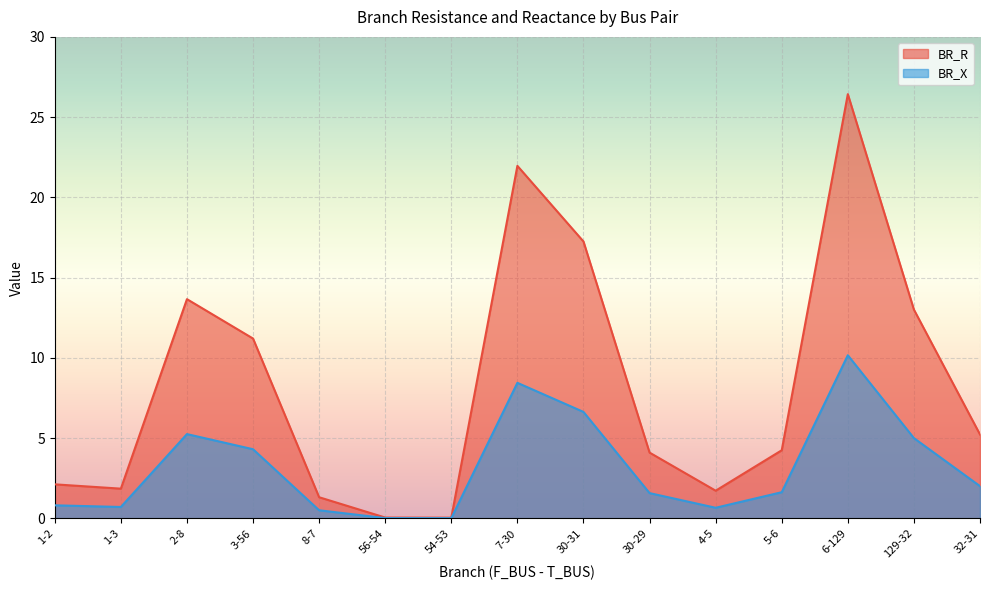

What is the sum of all BR_R values?

124.2